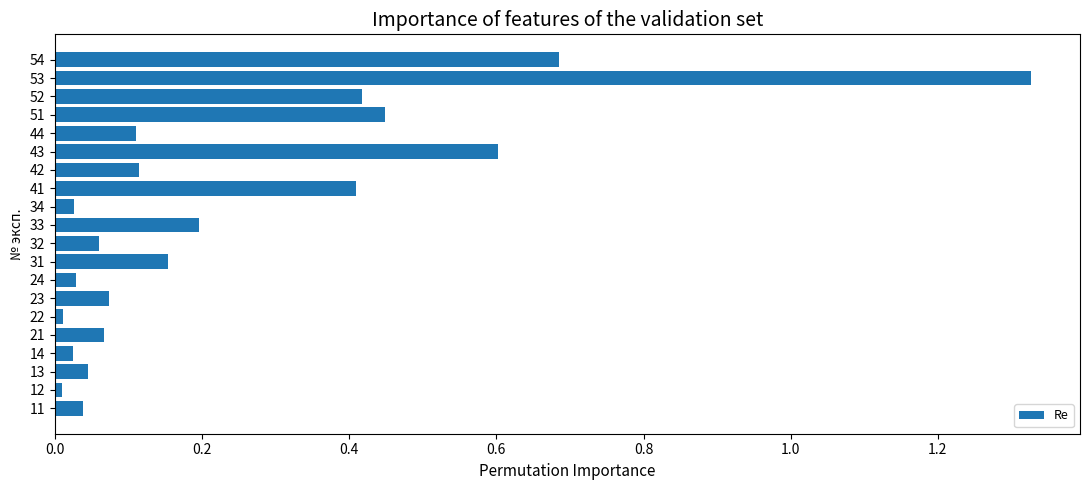

Which has a higher value, 42 or 13?

42